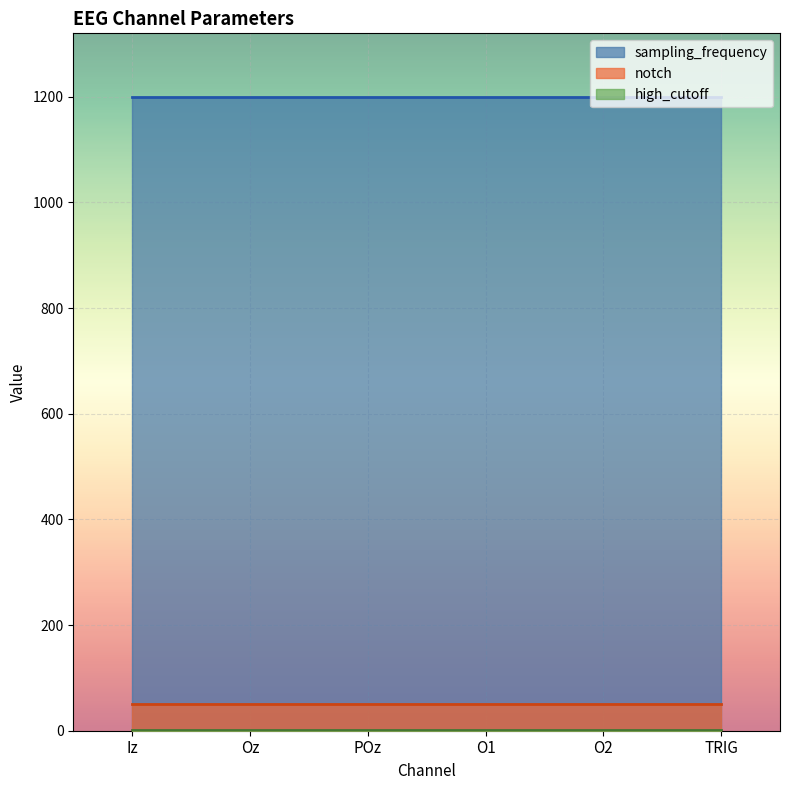

True or false: sampling_frequency has more than 2 points higher than both neighbors.

False